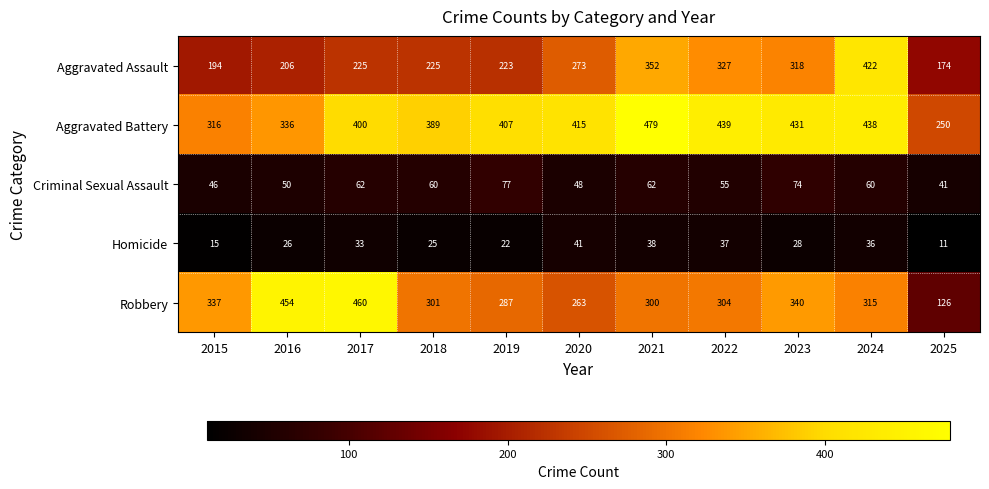

How many distinct data groups are displayed?

5